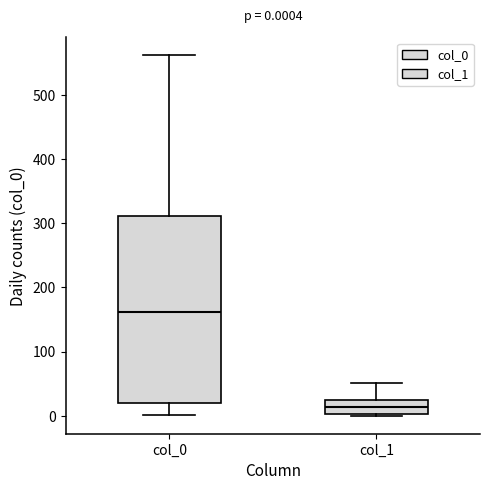

Which box's median line is the highest?

col_0